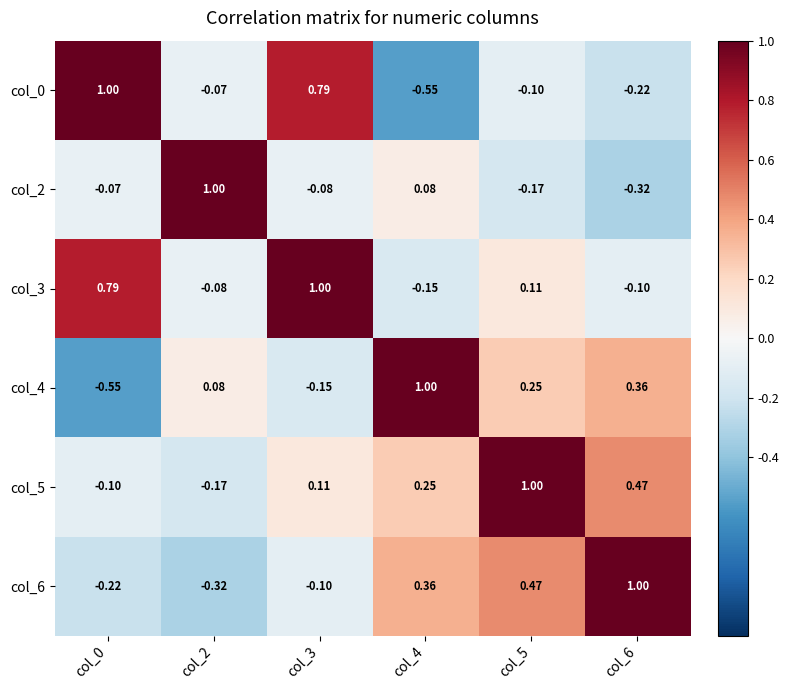

Is the value of col_2 at col_5 greater than the value of col_5 at col_6?

No